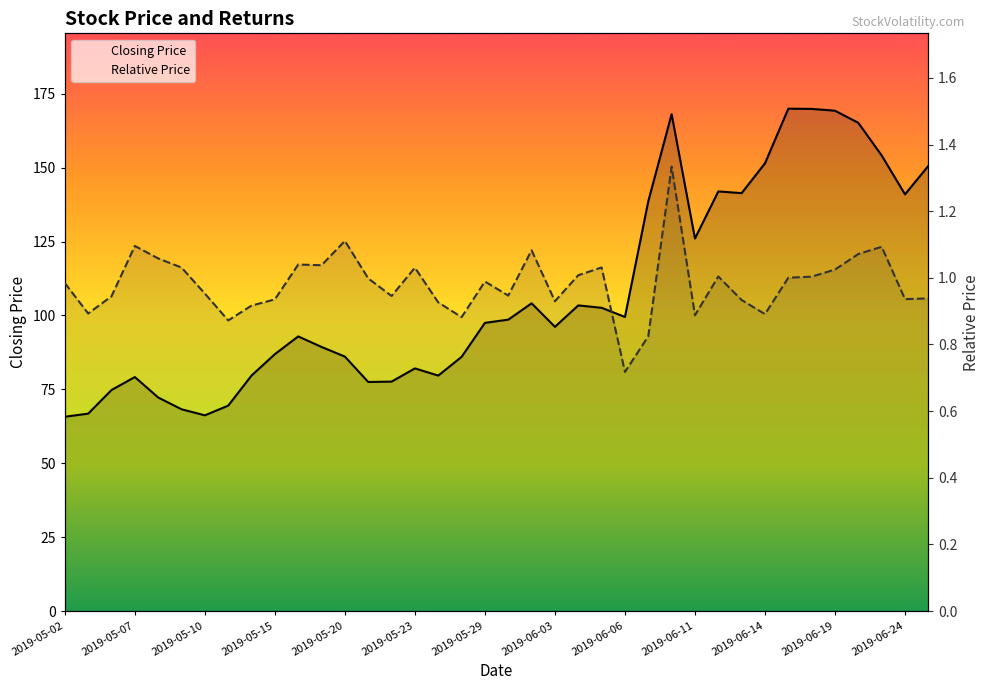

True or false: Relative Price and Closing Price intersect in this chart.

False